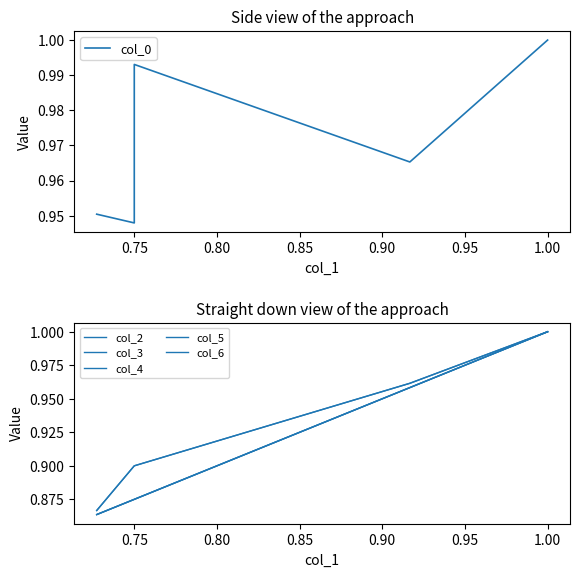

What is the average value of the col_4 series?

0.9